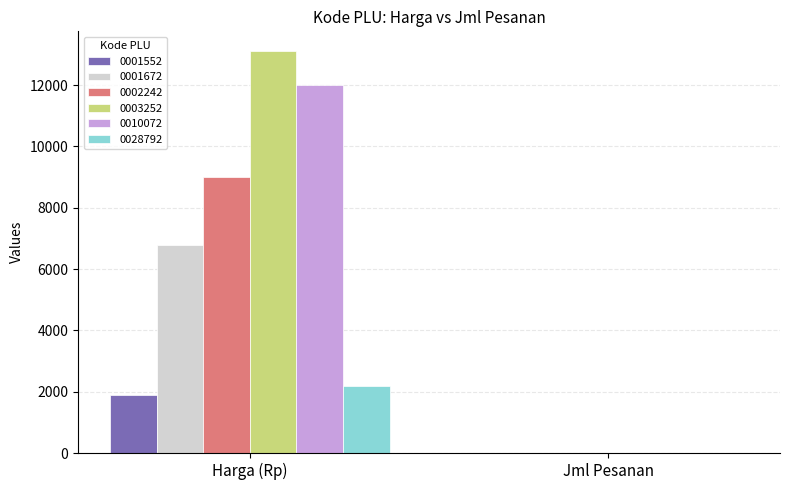

Reading right to left, what are all the values shown in this chart?

0001552: 12	1900
0001672: 10	6800
0002242: 12	9000
0003252: 5	13100
0010072: 5	12000
0028792: 10	2200